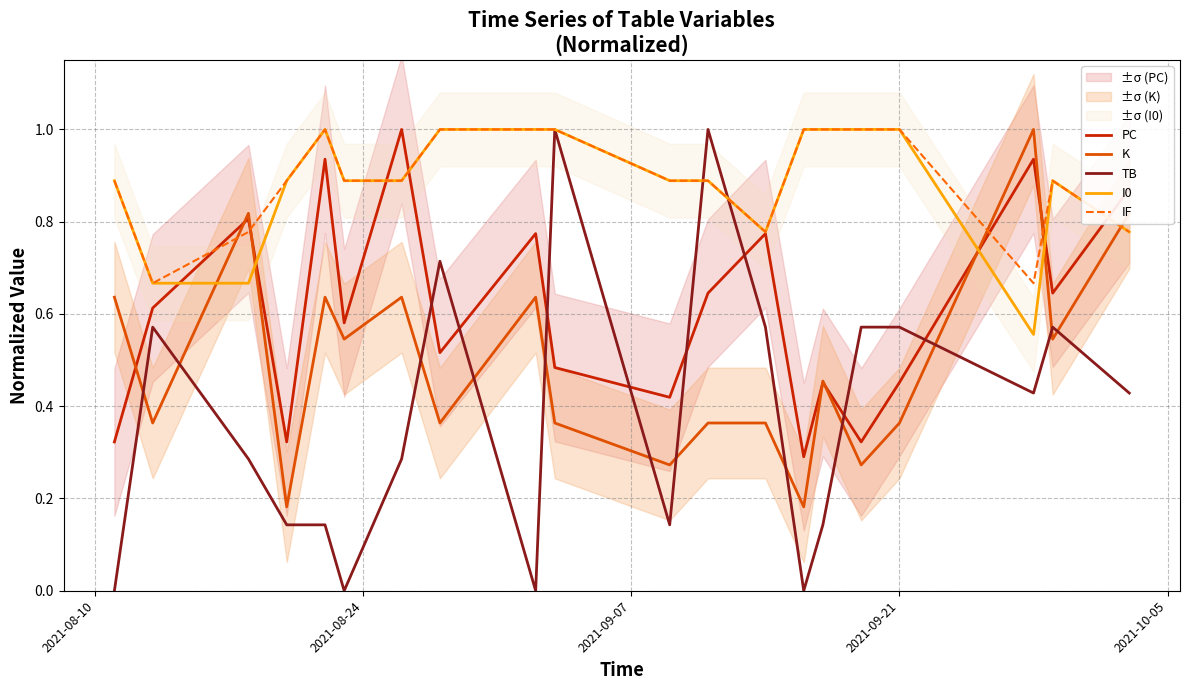

How many categories are shown in the chart?

20